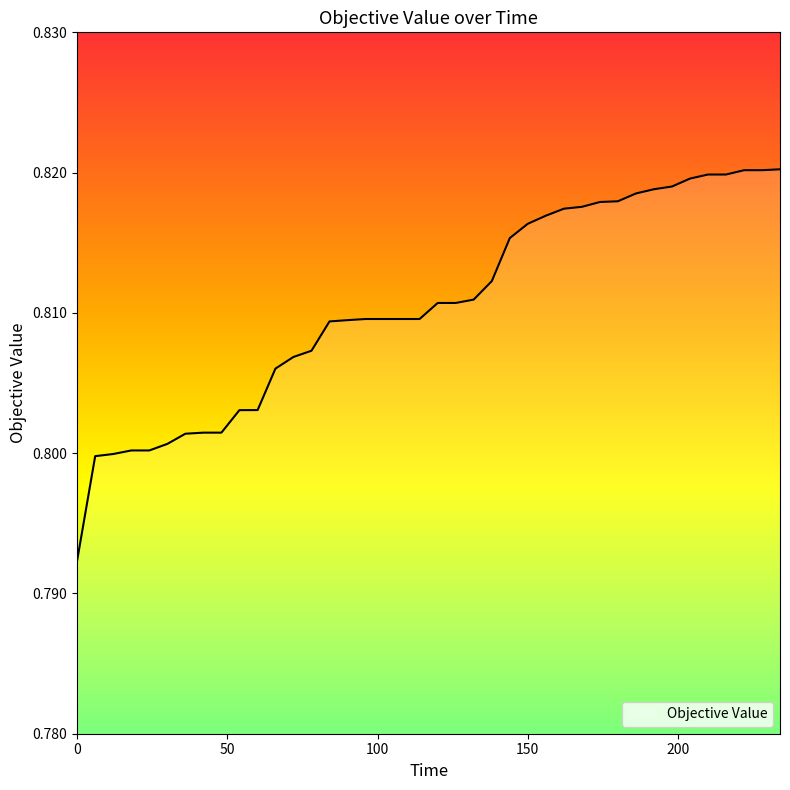

Reading left to right, extract all data points from this chart.

0.8	0.8	0.8	0.8	0.8	0.8	0.8	0.8	0.8	0.8	0.8	0.8	0.8	0.8	0.8	0.8	0.8	0.8	0.8	0.8	0.8	0.8	0.8	0.8	0.8	0.8	0.8	0.8	0.8	0.8	0.8	0.8	0.8	0.8	0.8	0.8	0.8	0.8	0.8	0.8